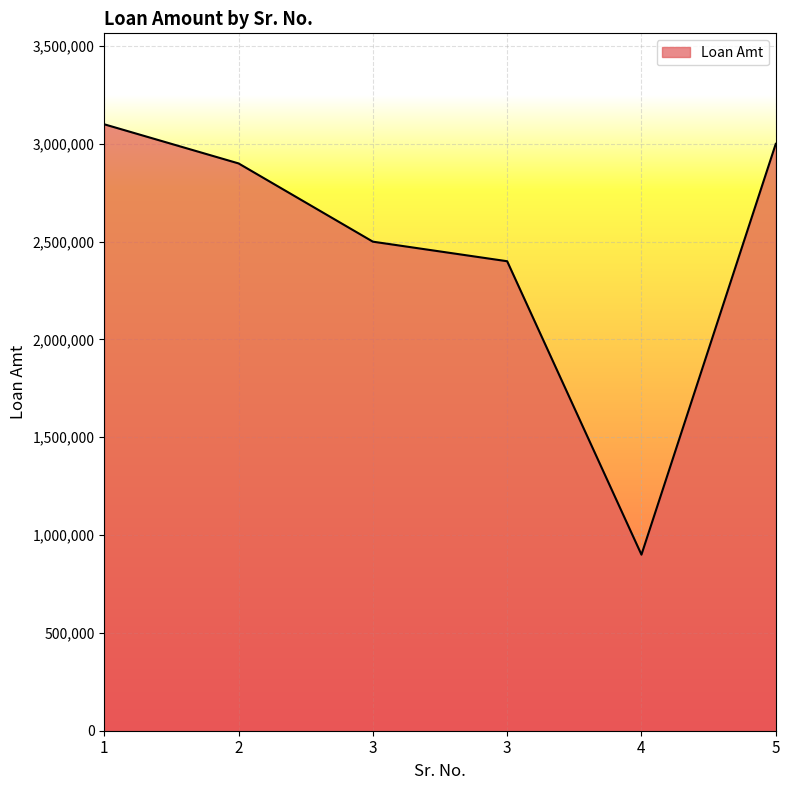

What is the maximum value shown in the chart?

3100000